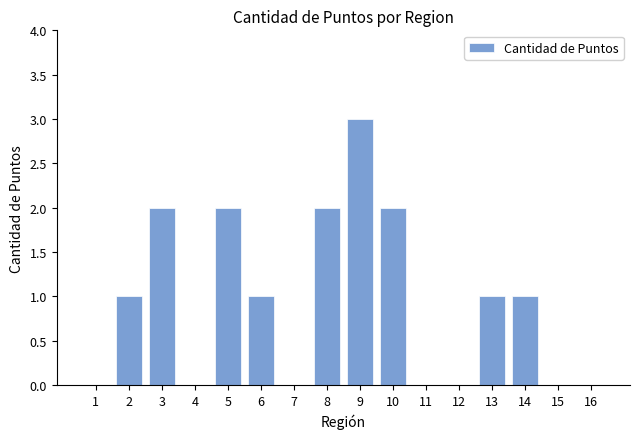

What is the greatest value displayed?

3